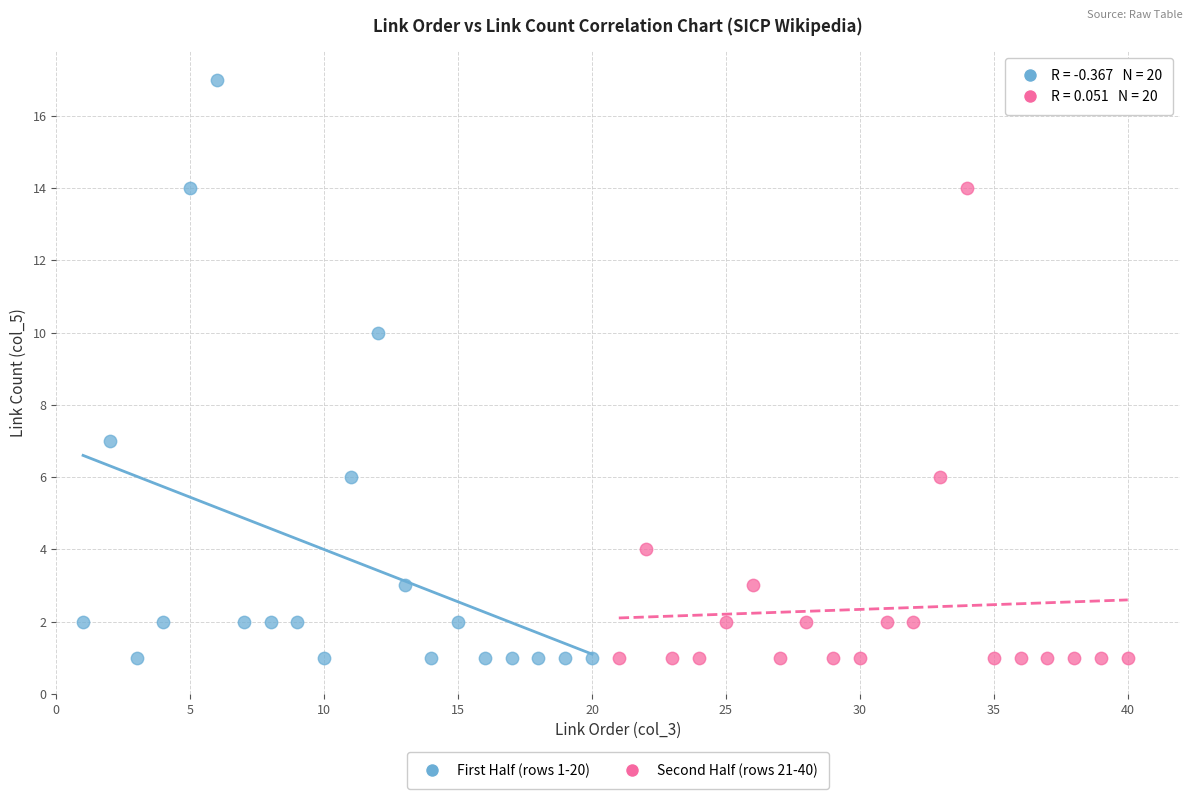

Which series reaches the maximum Y coordinate?

First Half (rows 1-20)